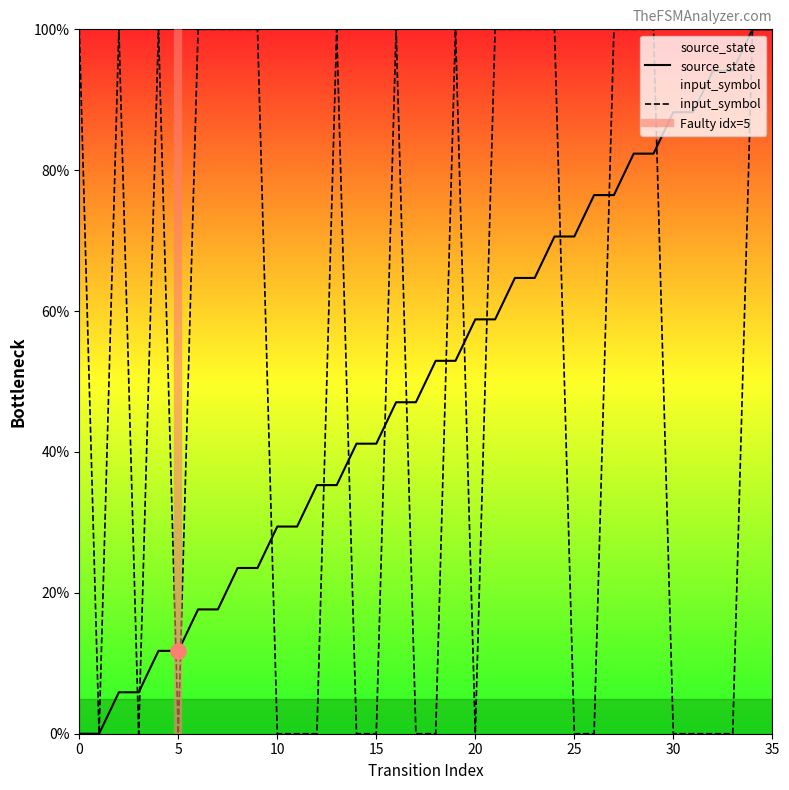

Which series reaches the minimum Y coordinate?

source_state